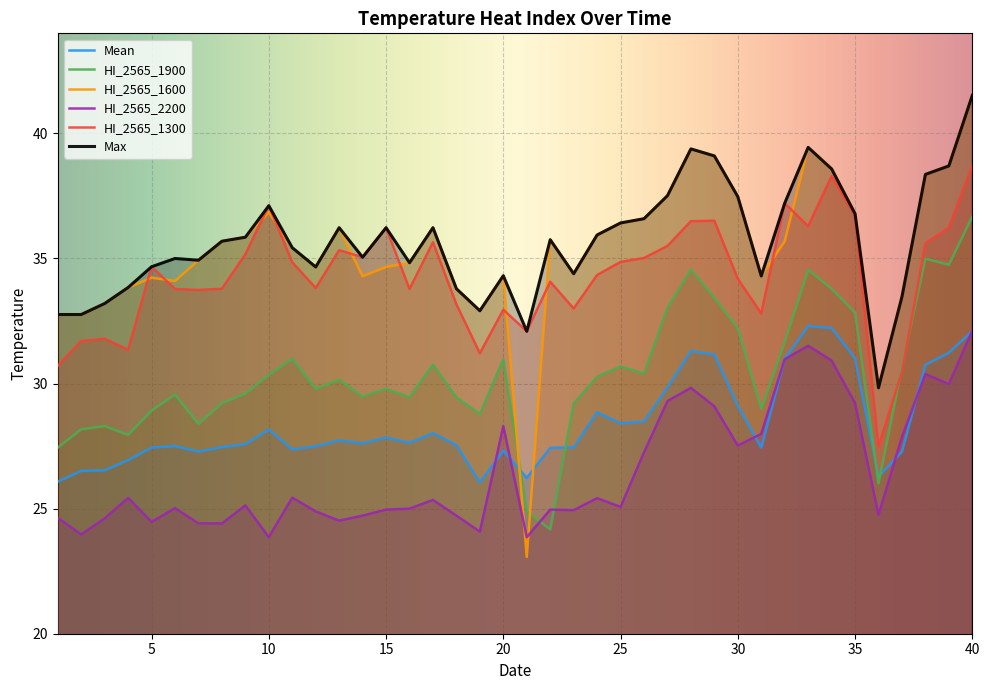

At which category does Max reach its first local valley?

7